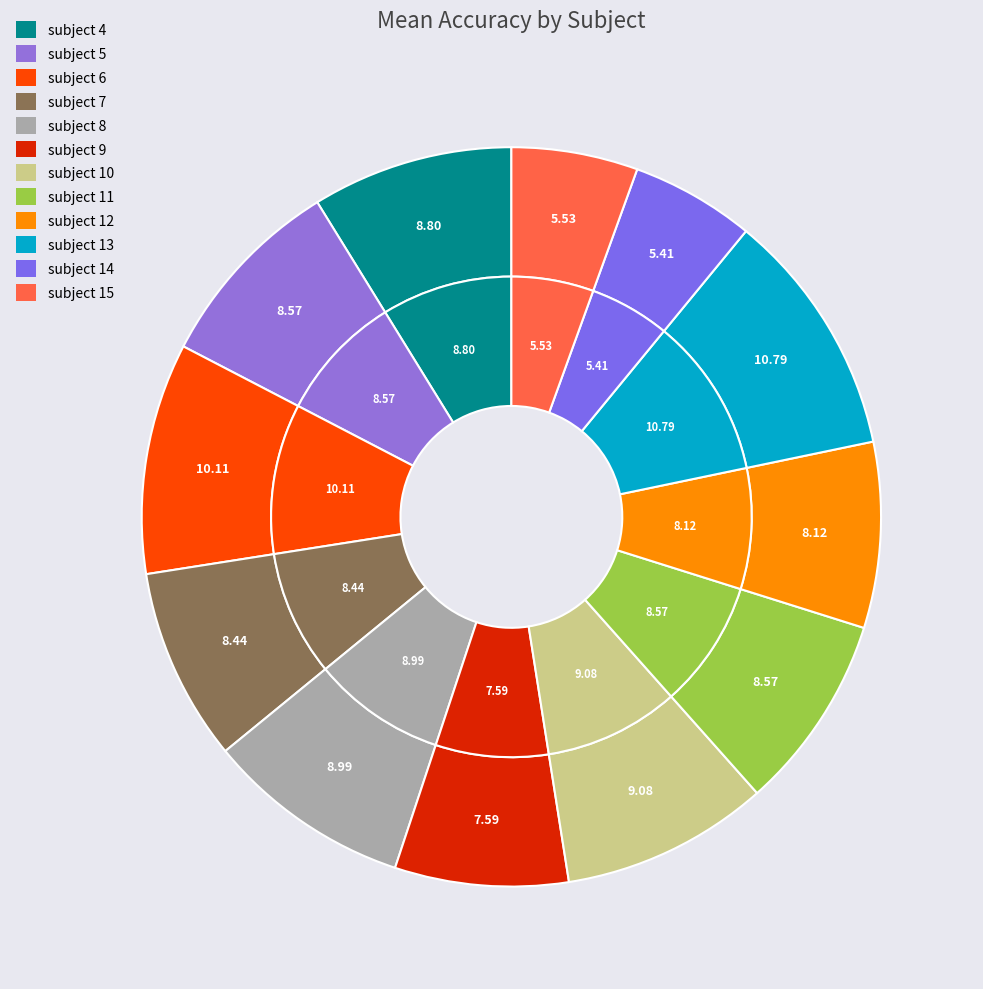

Is the sum of subject 13 and subject 10 greater than half?

No